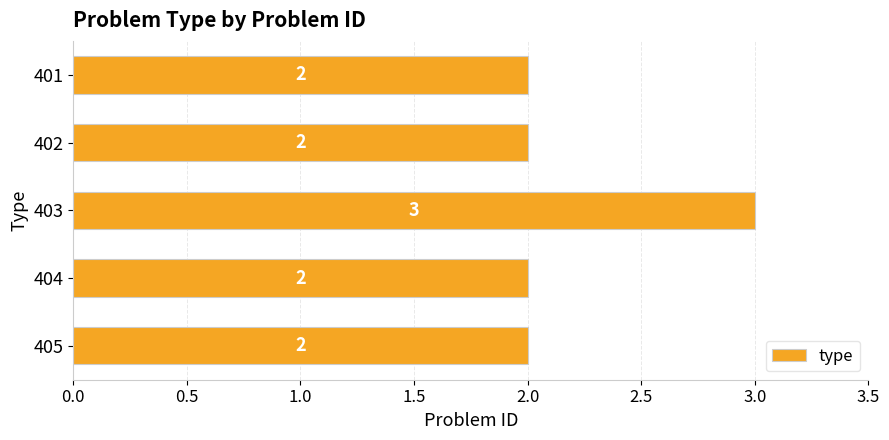

Does the chart contain any negative values?

No